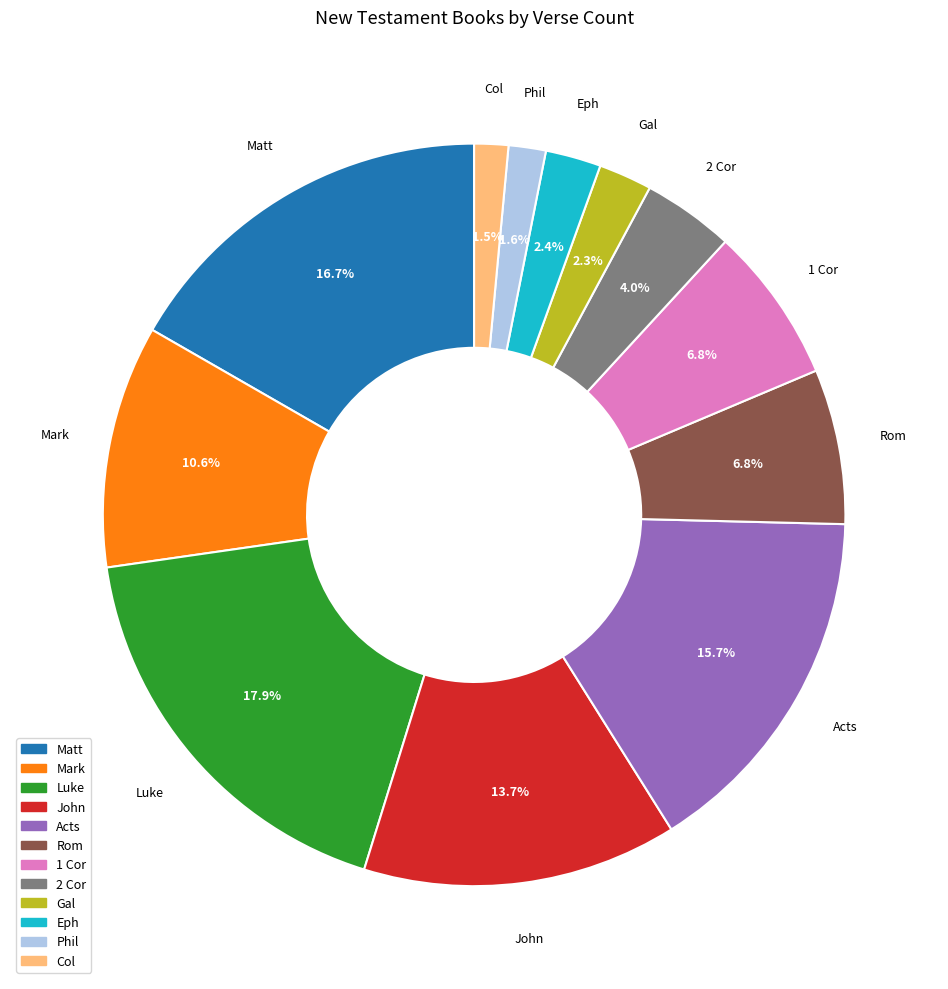

What is the ratio of the value at Rom to the value at Phil?

4.2